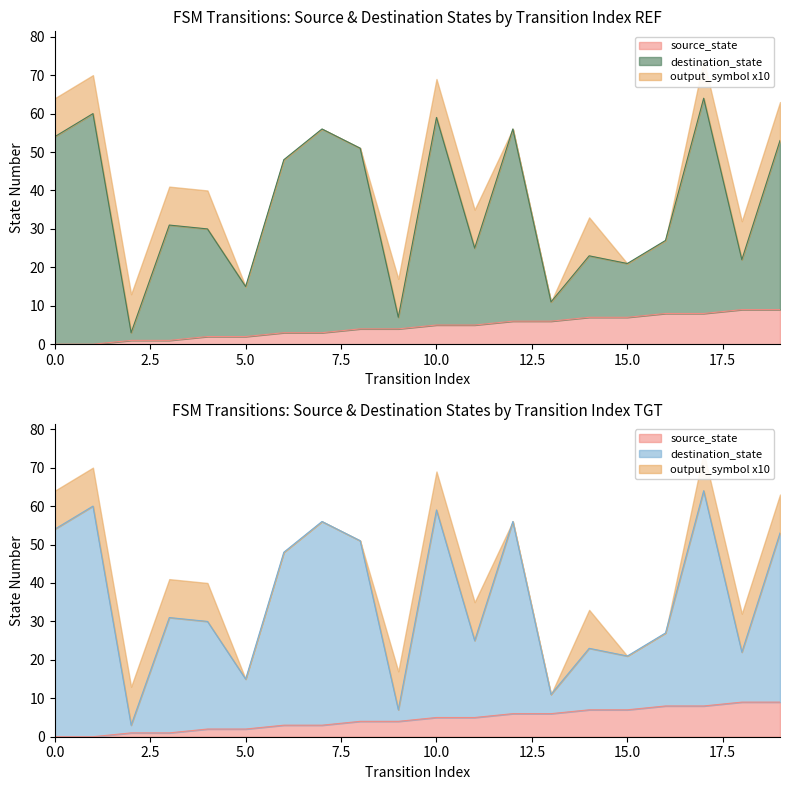

Rank the categories by destination_state value from lowest to highest.

2, 9, 13, 5, 15, 18, 14, 11, 16, 4, 3, 6, 8, 19, 0, 7, 12, 10, 1, 17